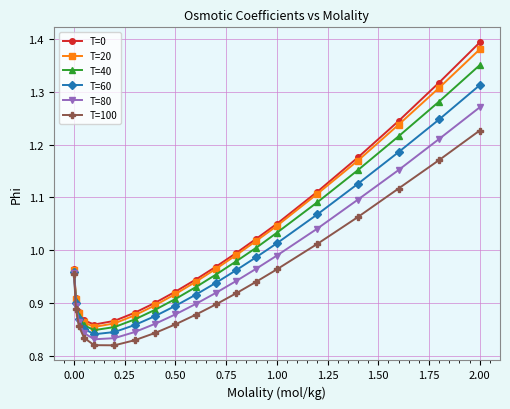

At how many categories does at least one series exceed 0?

19